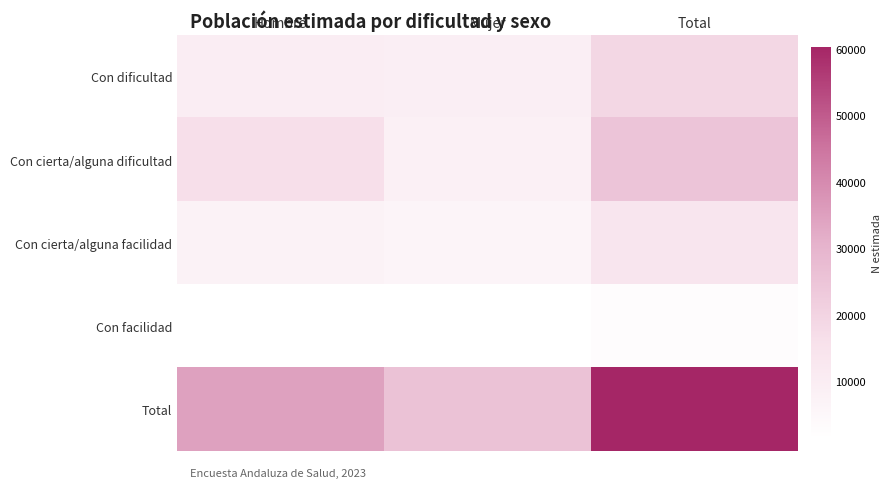

Reading left to right, extract all data points from this chart.

Con dificultad: Hombre=9612	Mujer=9257	Total=18868
Con cierta/alguna dificultad: Hombre=16360	Mujer=8651	Total=25011
Con cierta/alguna facilidad: Hombre=7470	Mujer=6141	Total=13610
Con facilidad: Hombre=1300	Mujer=1451	Total=2751
Total: Hombre=34742	Mujer=25499	Total=60241